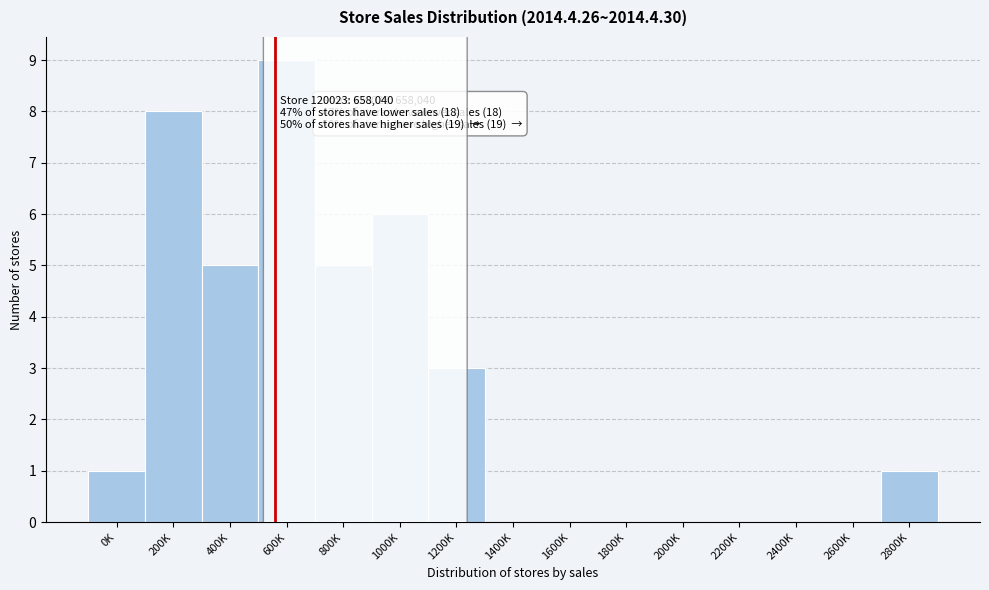

Reading left to right, extract all data points from this chart.

0K=1	200K=8	400K=5	600K=9	800K=5	1000K=6	1200K=3	1400K=0	1600K=0	1800K=0	2000K=0	2200K=0	2400K=0	2600K=0	2800K=1